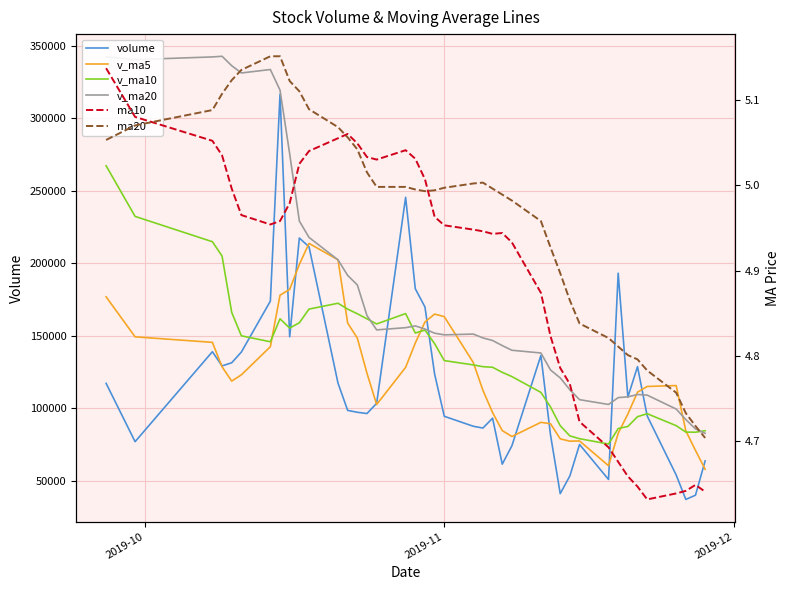

True or false: ma20 and v_ma20 intersect in this chart.

False